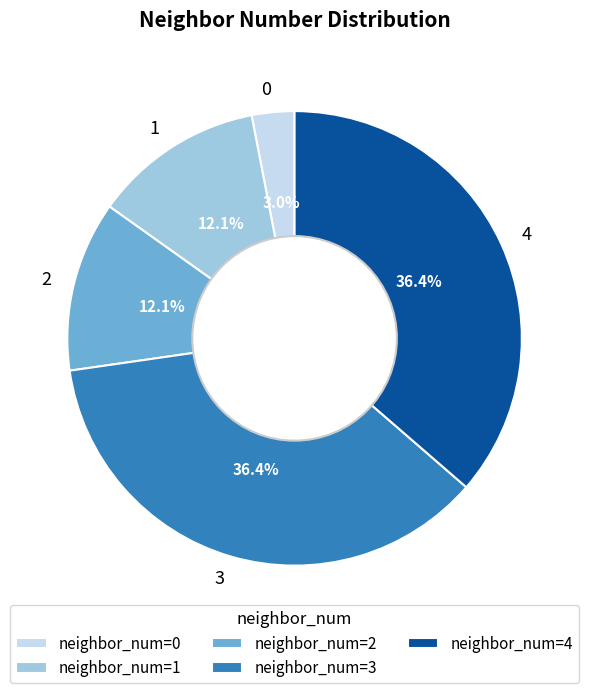

Is there a majority slice in this chart?

No